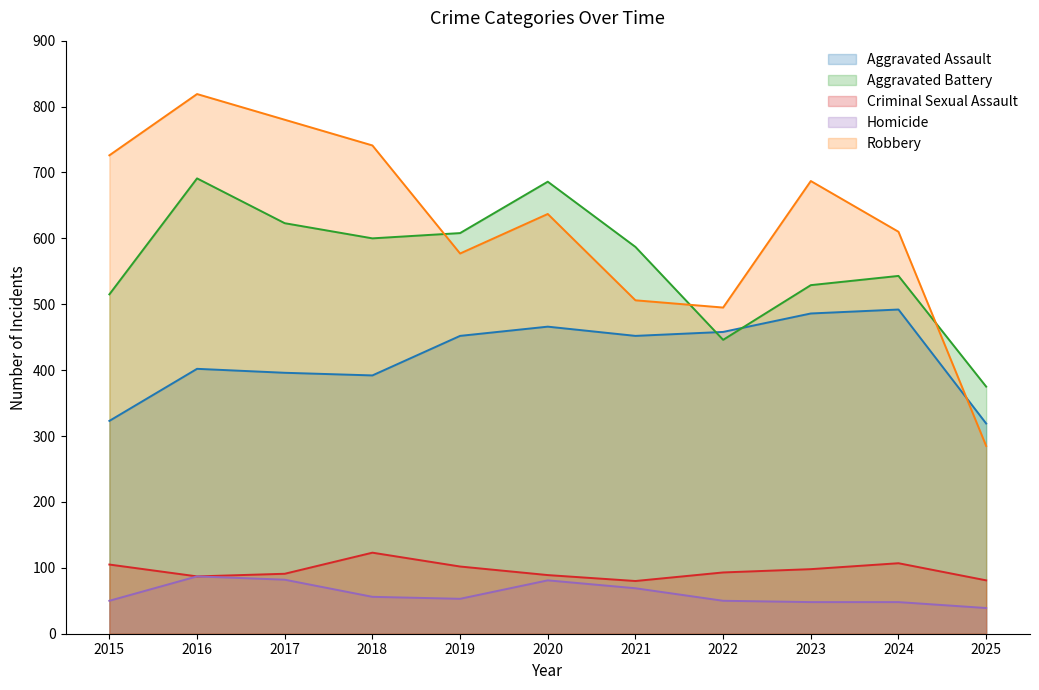

What is the minimum value for Homicide?

39